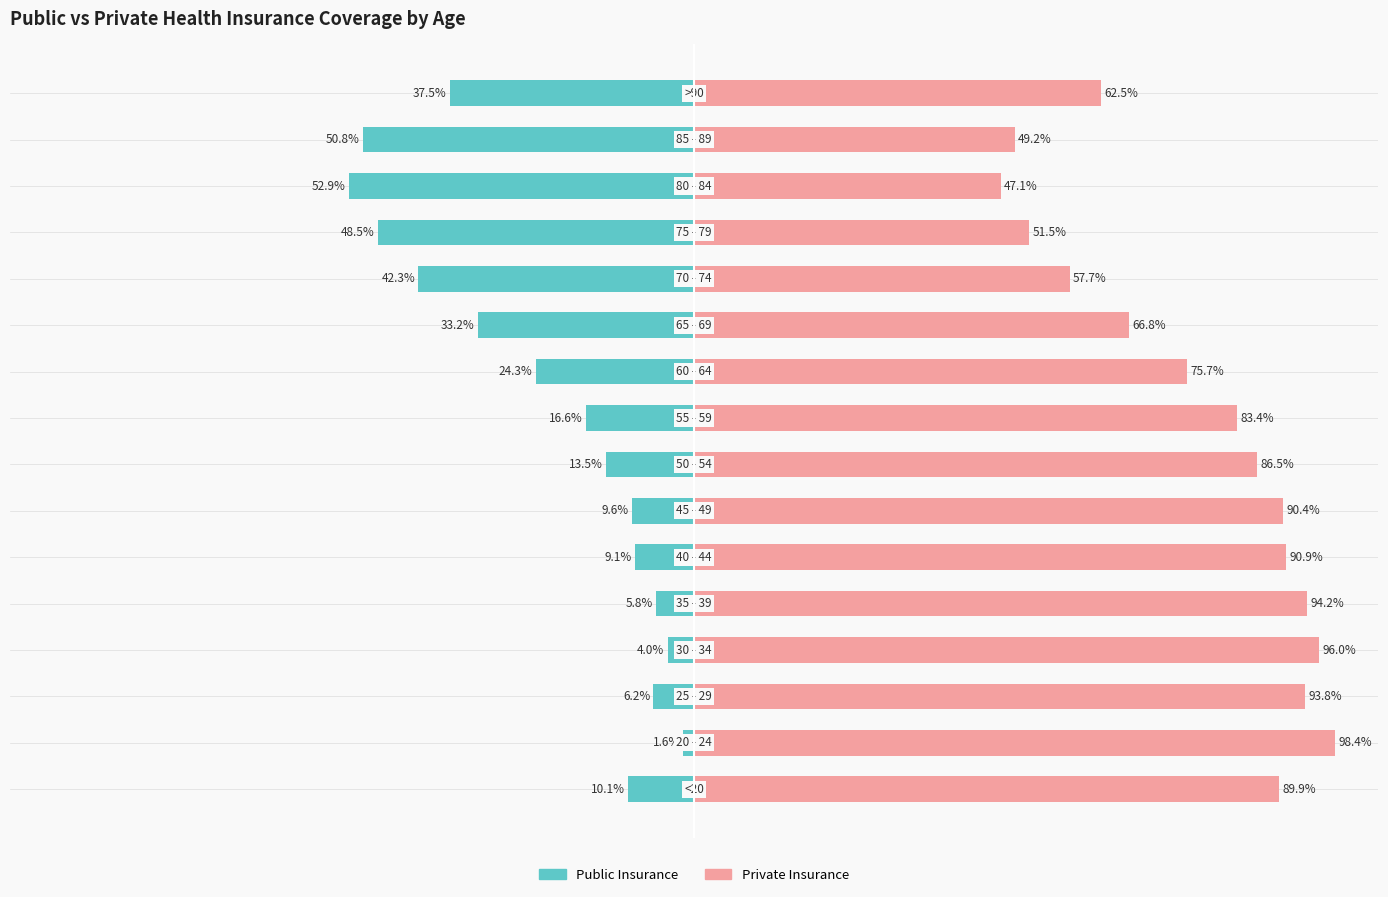

What are all the series names shown in the legend?

Public Insurance, Private Insurance